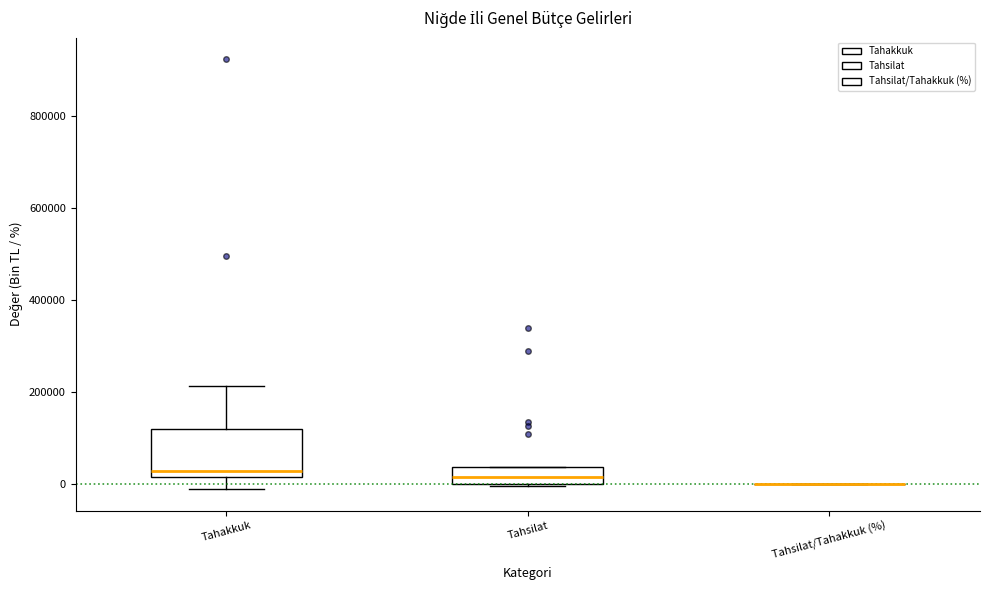

Where does the lower whisker of the box for Tahakkuk end on the y-axis? The values are not printed on the chart, so give them approximately, as read against the axis.

-20000